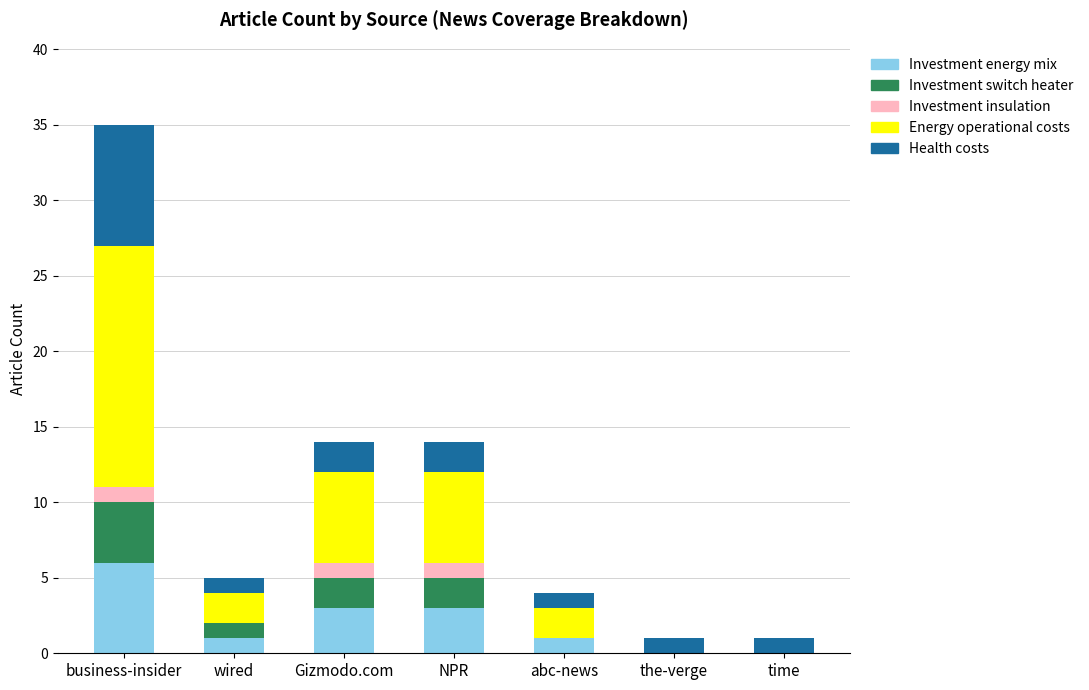

At which category is the sum across all series the highest?

business-insider